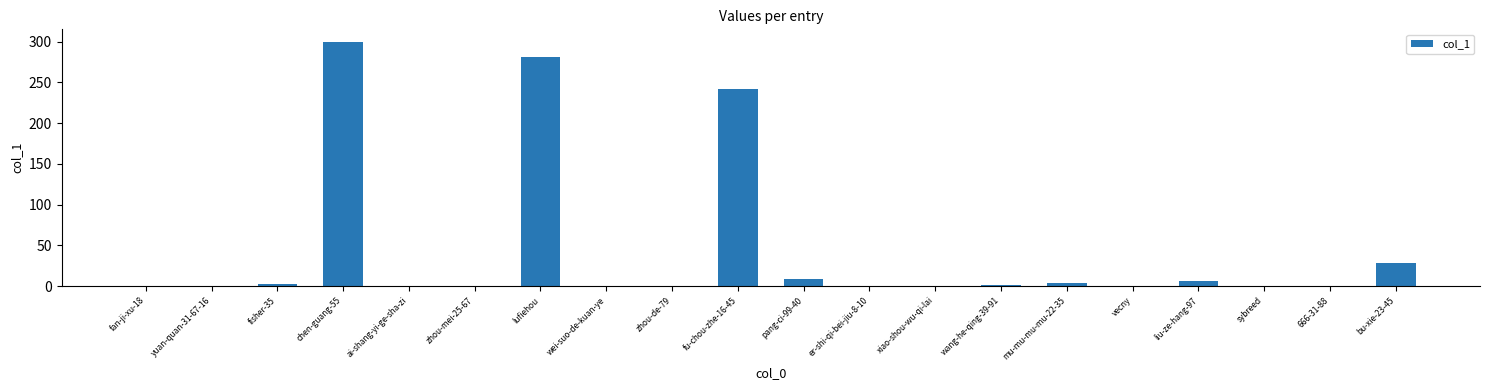

What is the maximum value shown in the chart?

300